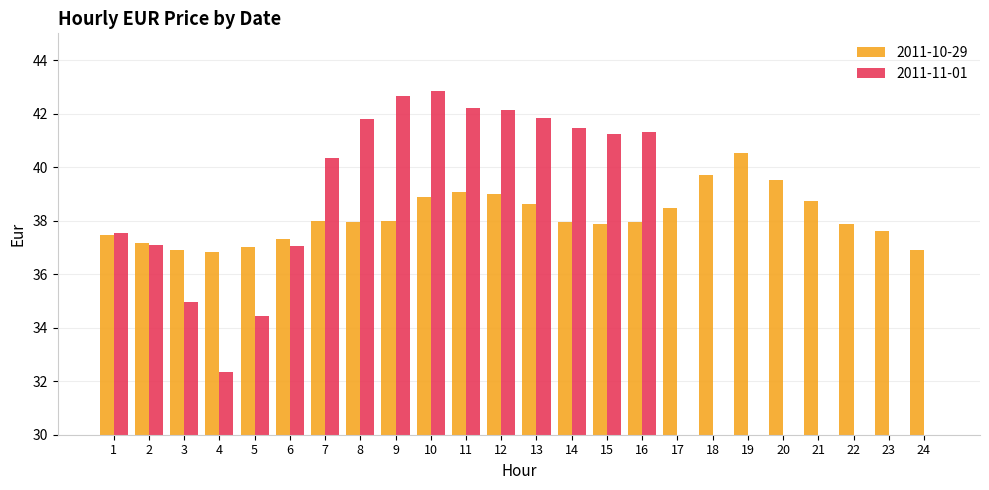

What is the difference between the 2011-11-01 values at 4 and 10?

10.5